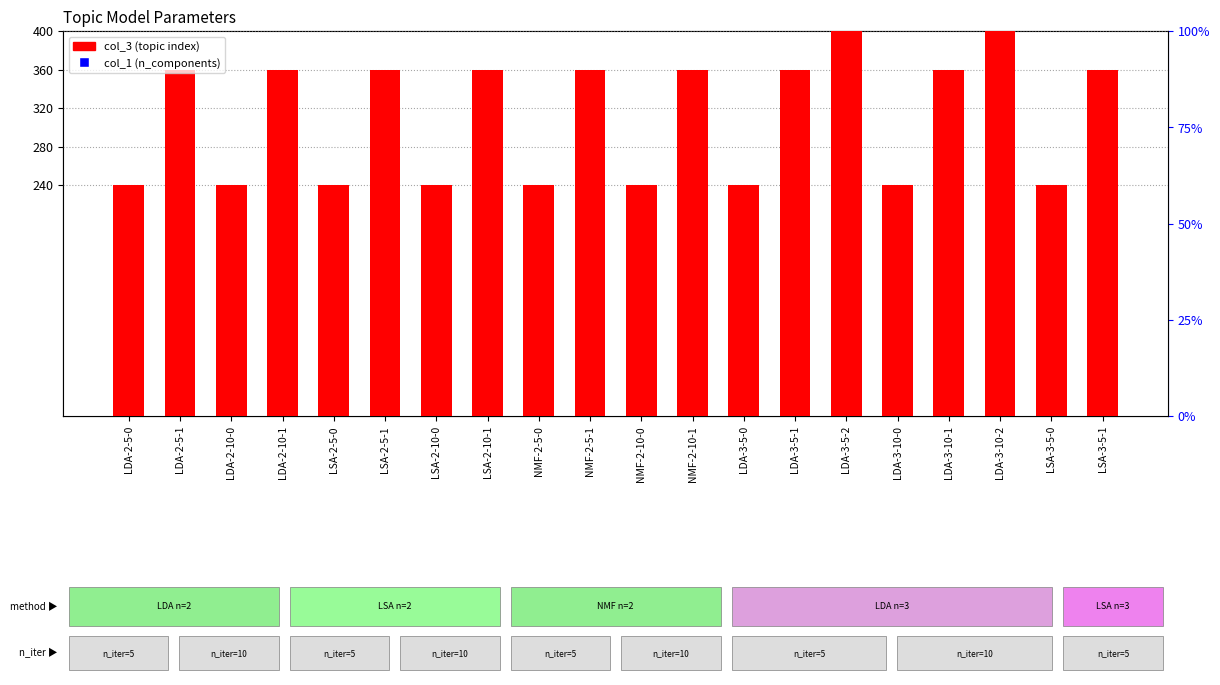

At which category is the sum across all series the highest?

LDA-3-5-2